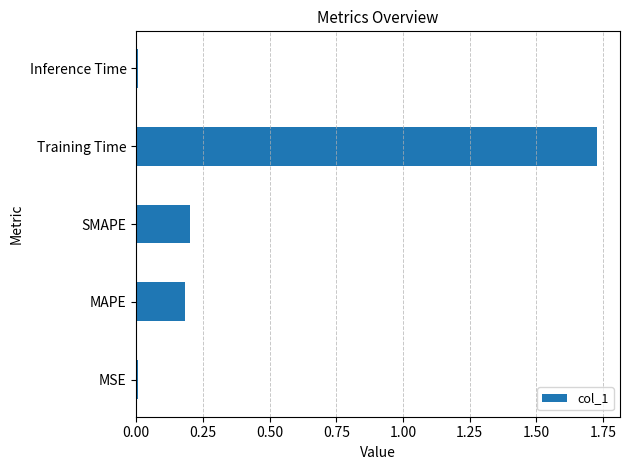

Which label corresponds to the largest value in the chart?

Training Time